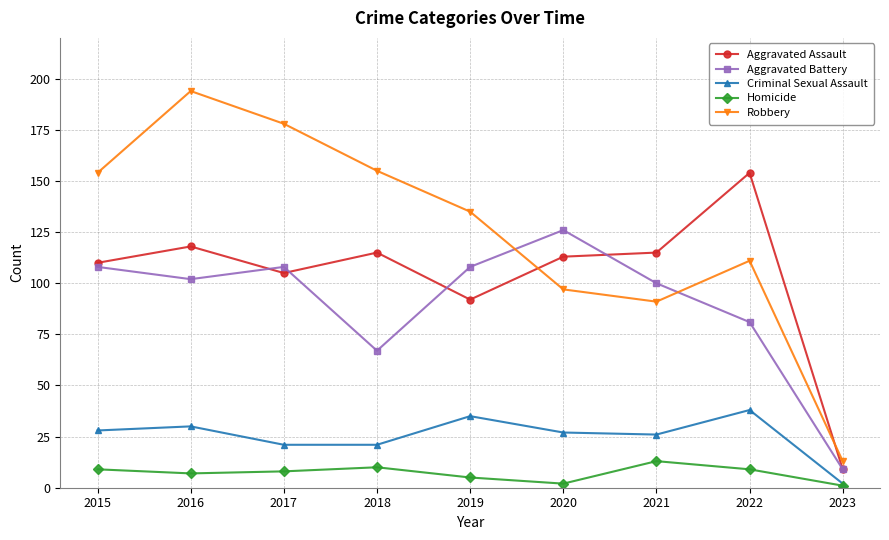

What is the value of the Robbery point at the 5th from the left?

135